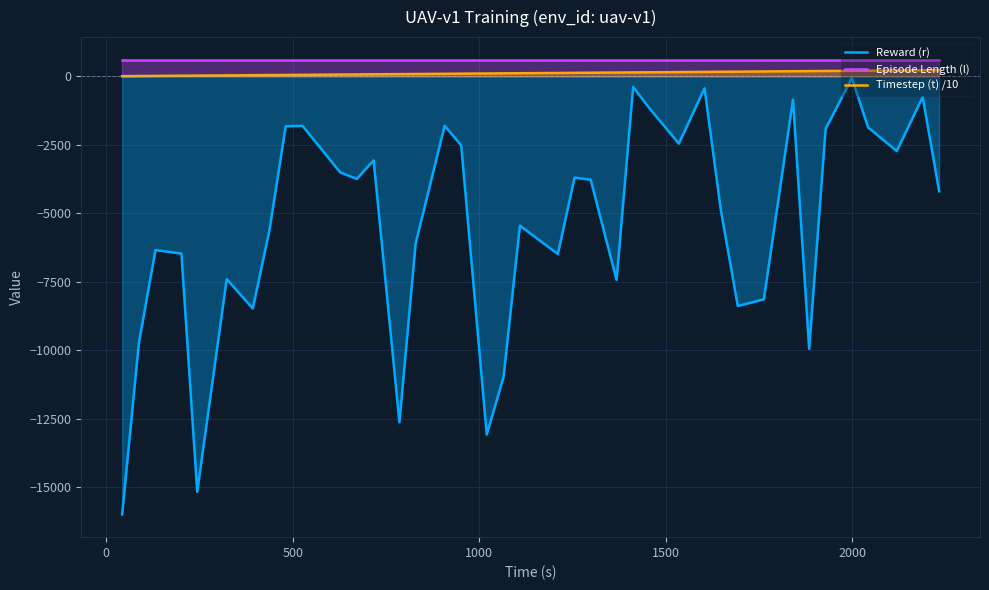

Which series has the largest range (max minus min)?

Reward (r)